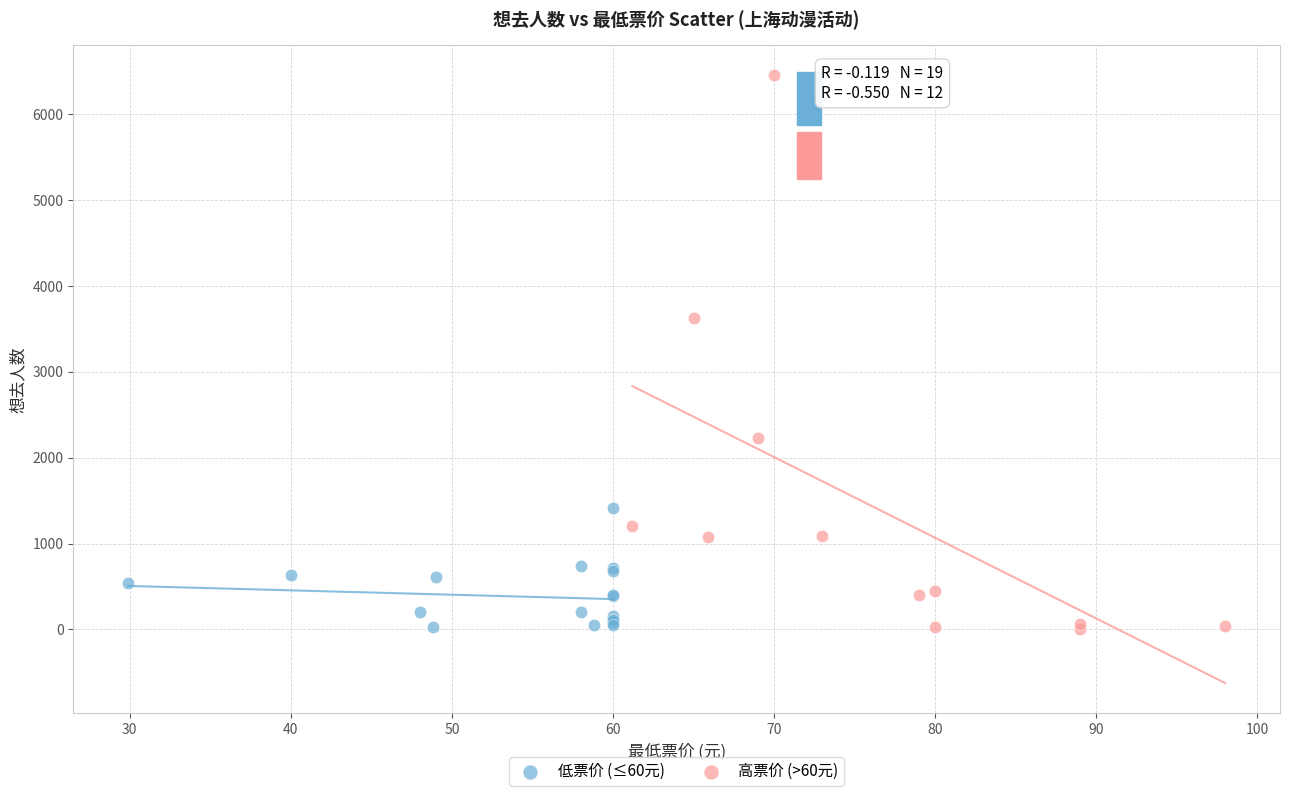

Which series has the widest spread of Y values?

高票价 (>60元)